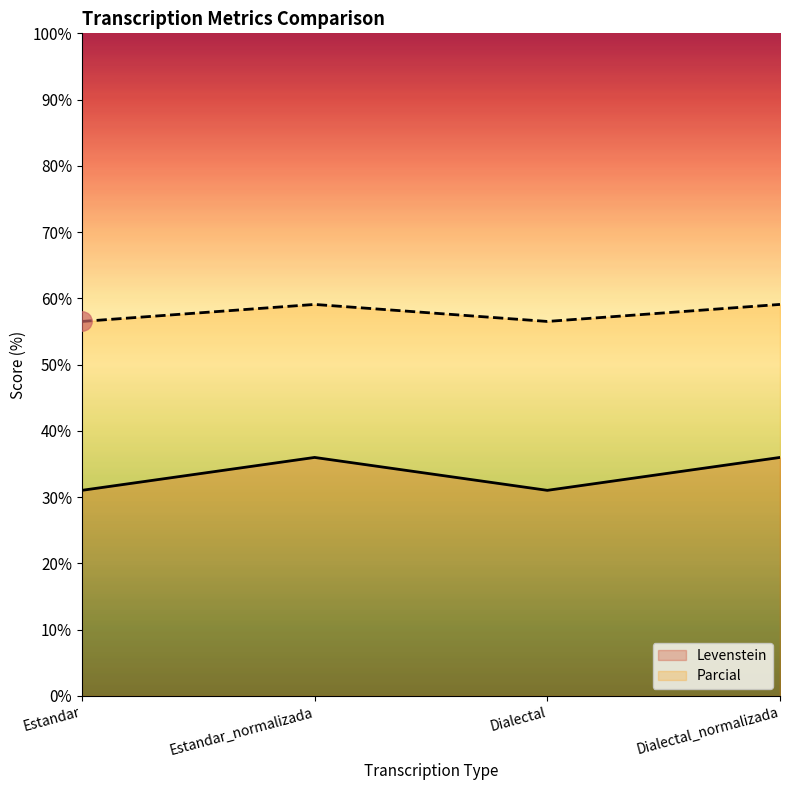

Does the chart have visible grid lines?

No